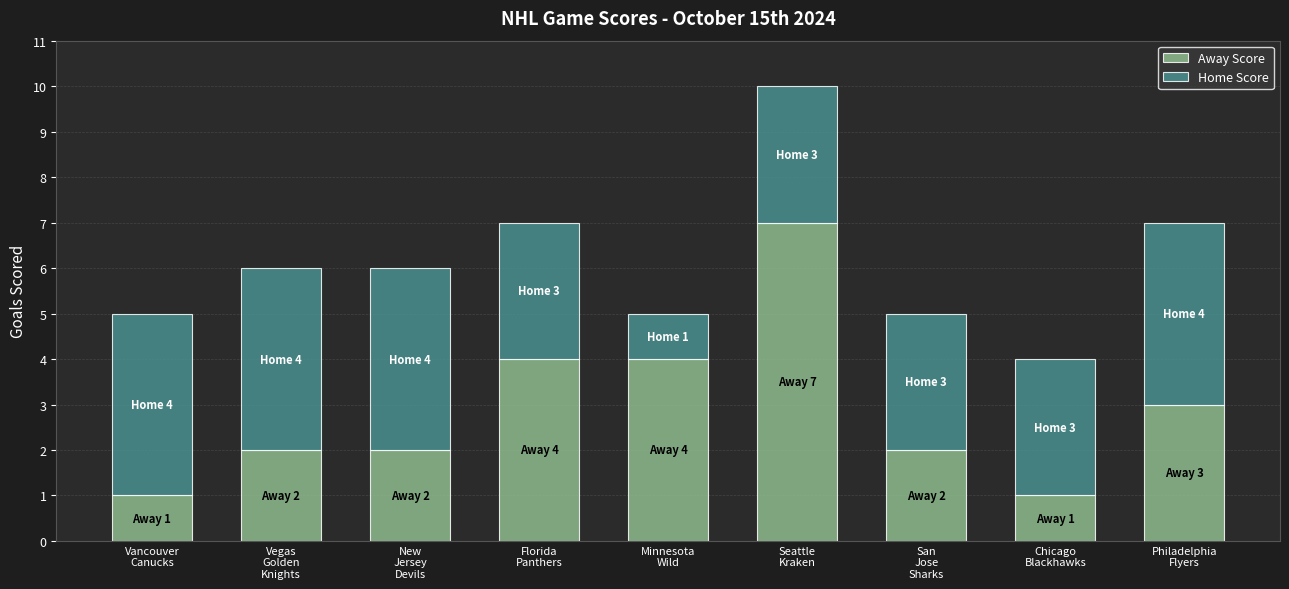

Count the number of data series in this chart.

2